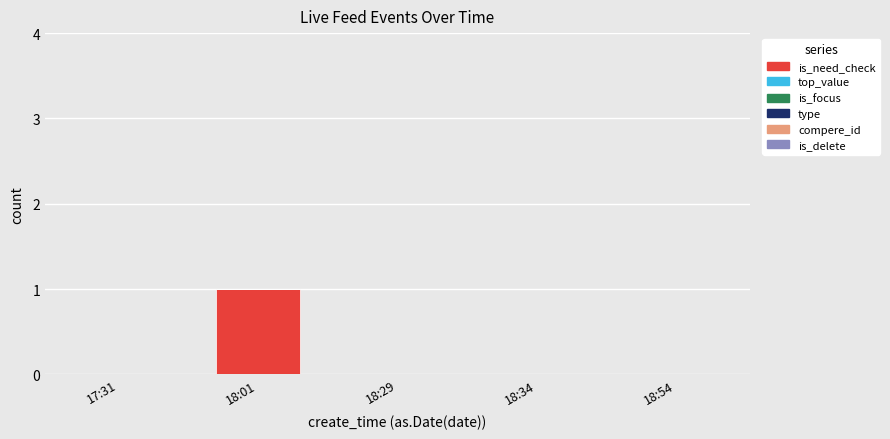

At which category does the chart reach its peak across all series?

18:01